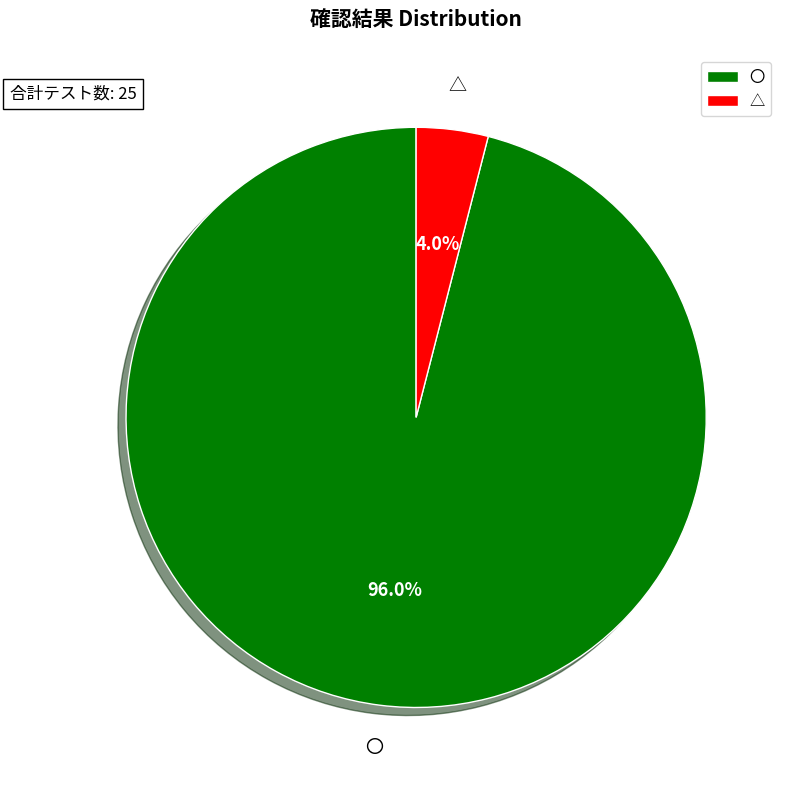

What portion of the pie excludes 〇?

4.0%